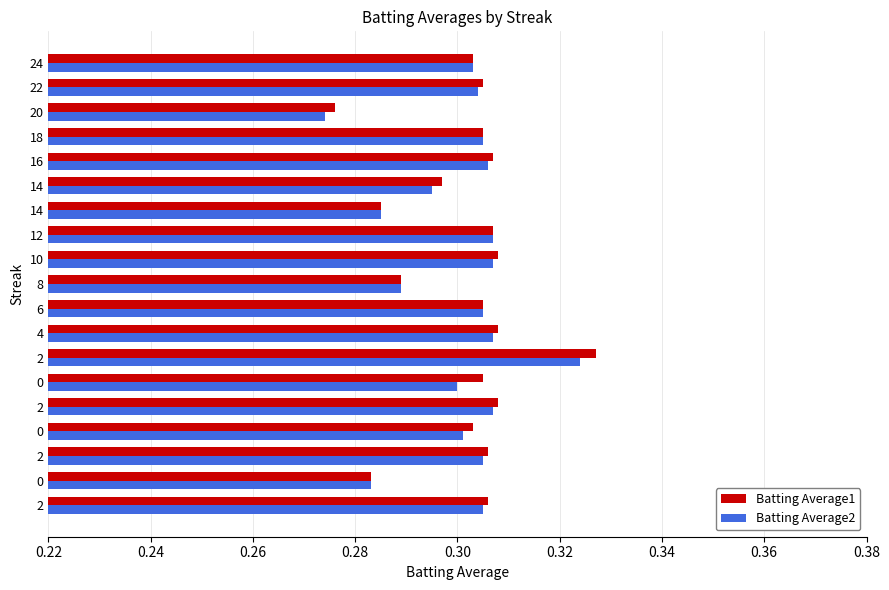

How many categories are shown in the chart?

19